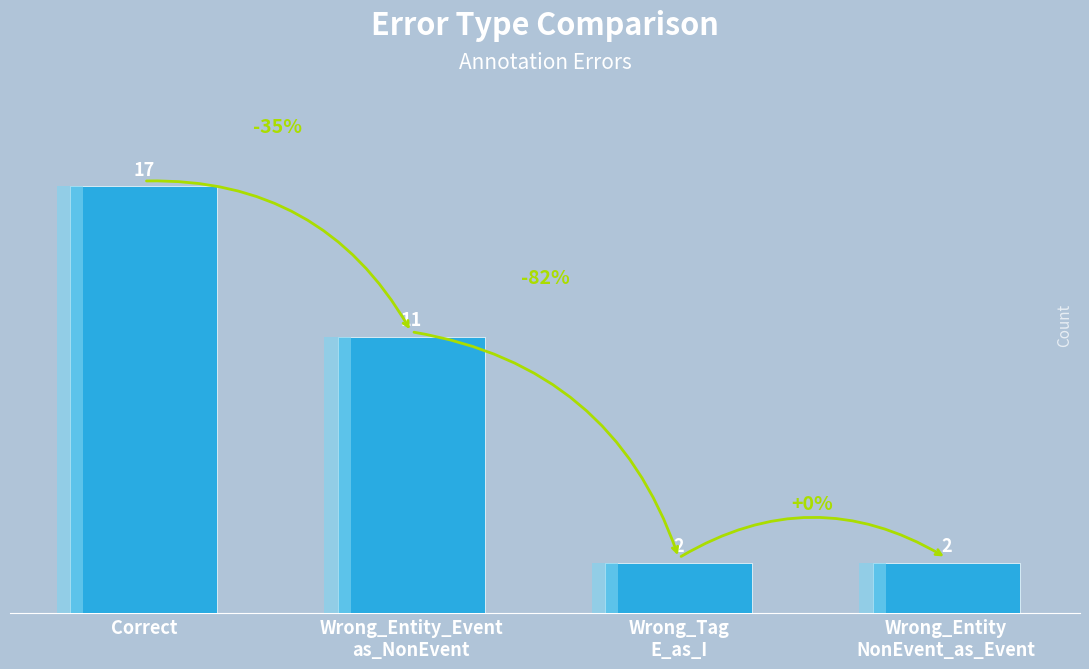

Between Wrong_Entity
NonEvent_as_Event and Wrong_Tag
E_as_I, which is larger?

Wrong_Entity
NonEvent_as_Event